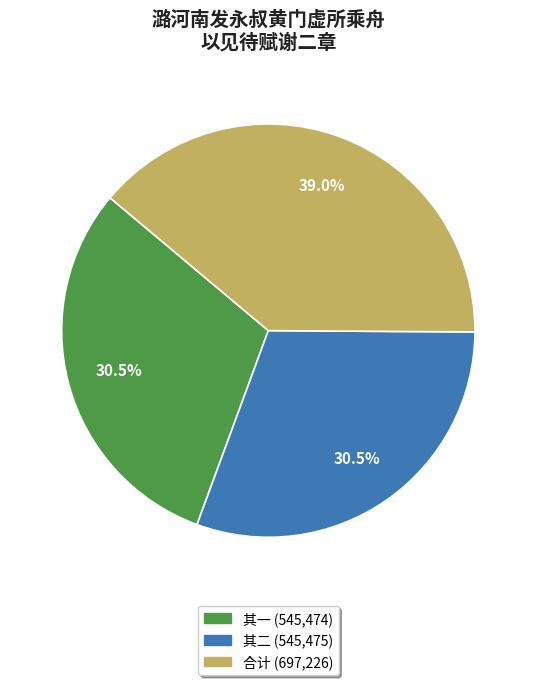

Does any single category account for the majority?

No